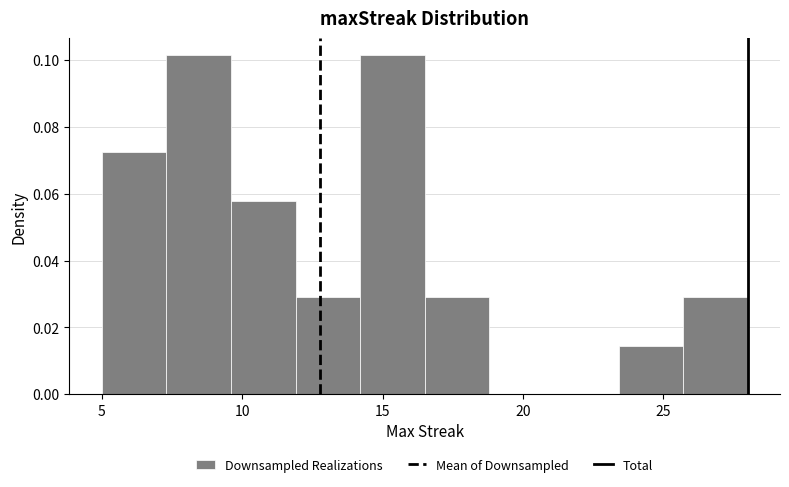

Reading left to right, transcribe this chart: for each bar, give the range it covers on the x-axis and its height. Neither the bar edges nor the heights are printed on the chart, so give them approximately, as read against the axes.

5.0 to 7.3: 0.072
7.3 to 9.6: 0.102
9.6 to 11.9: 0.058
11.9 to 14.2: 0.028
14.2 to 16.5: 0.102
16.5 to 18.8: 0.028
18.8 to 21.1: 0
21.1 to 23.4: 0
23.4 to 25.7: 0.014
25.7 to 28.0: 0.028